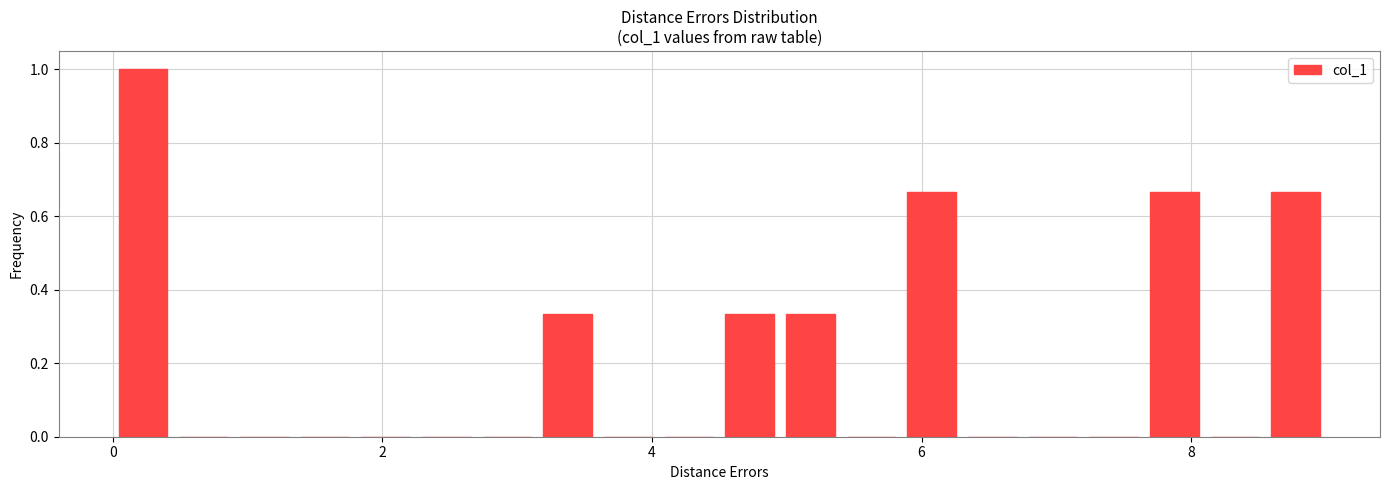

Around what value on the x-axis is the tallest bar? Give the approximate position of its centre, as read against the axis.

0.2